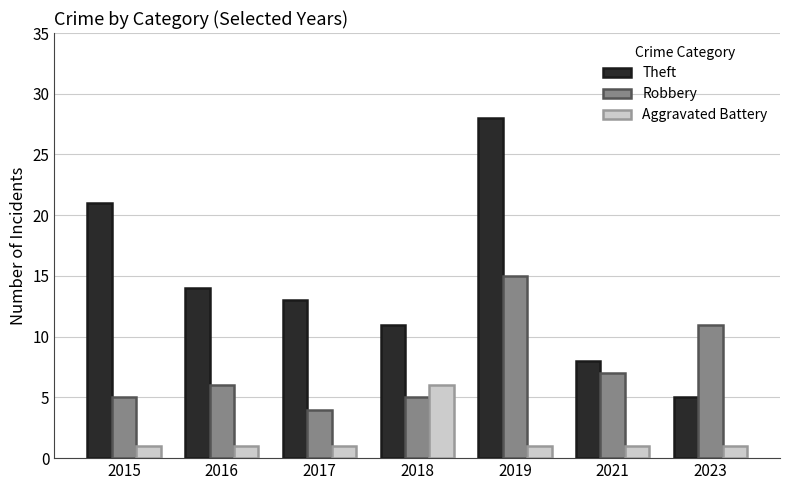

The Theft series shows 21 at 2017. True or false?

False